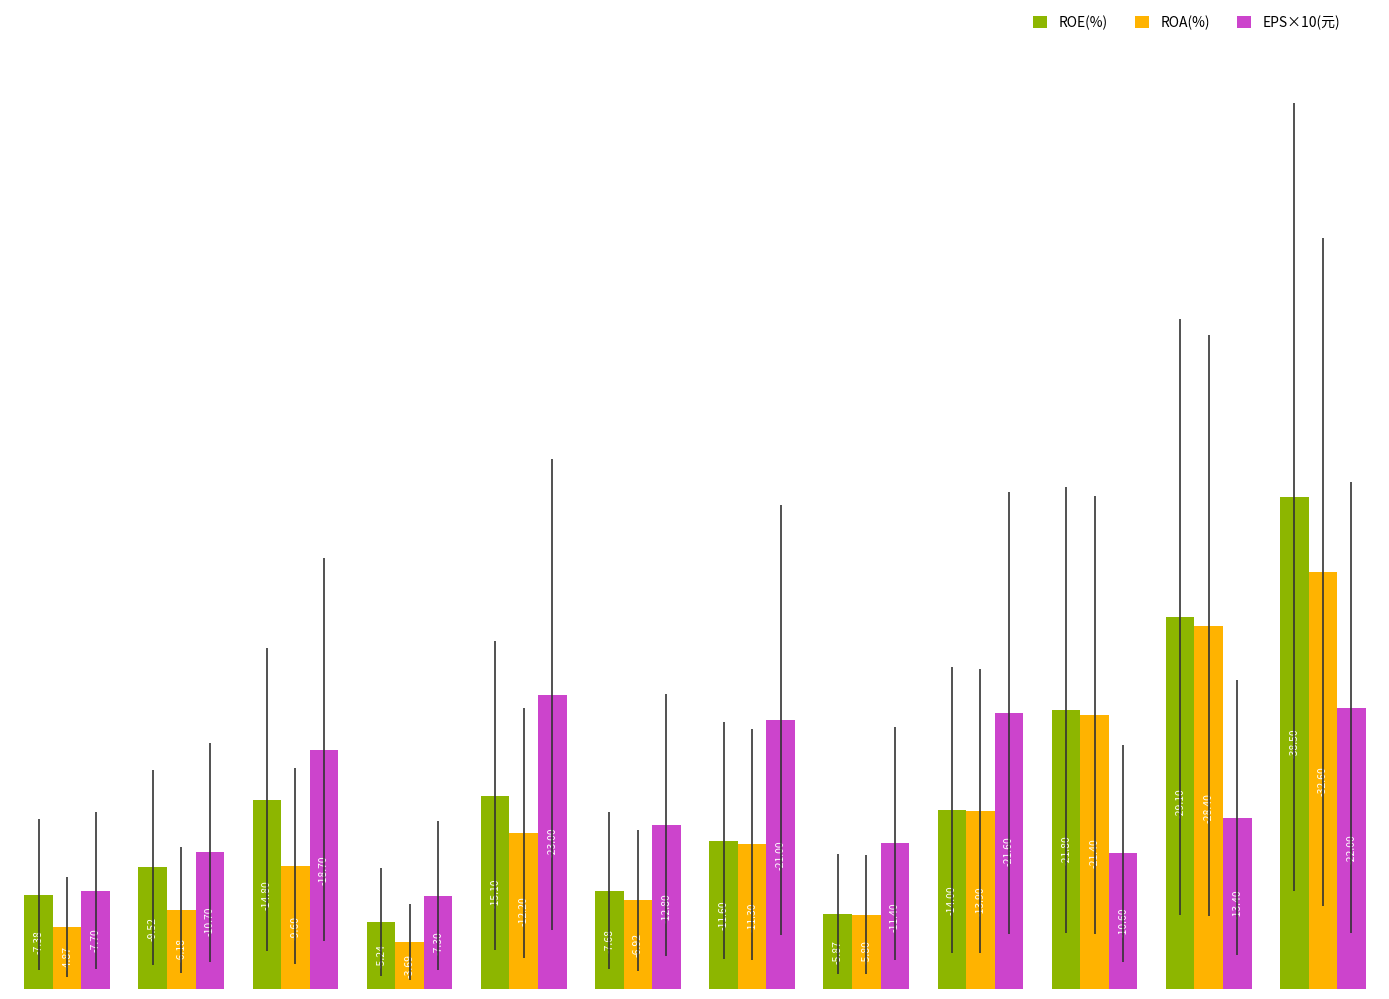

What are all the series names shown in the legend?

ROE(%), ROA(%), EPS×10(元)